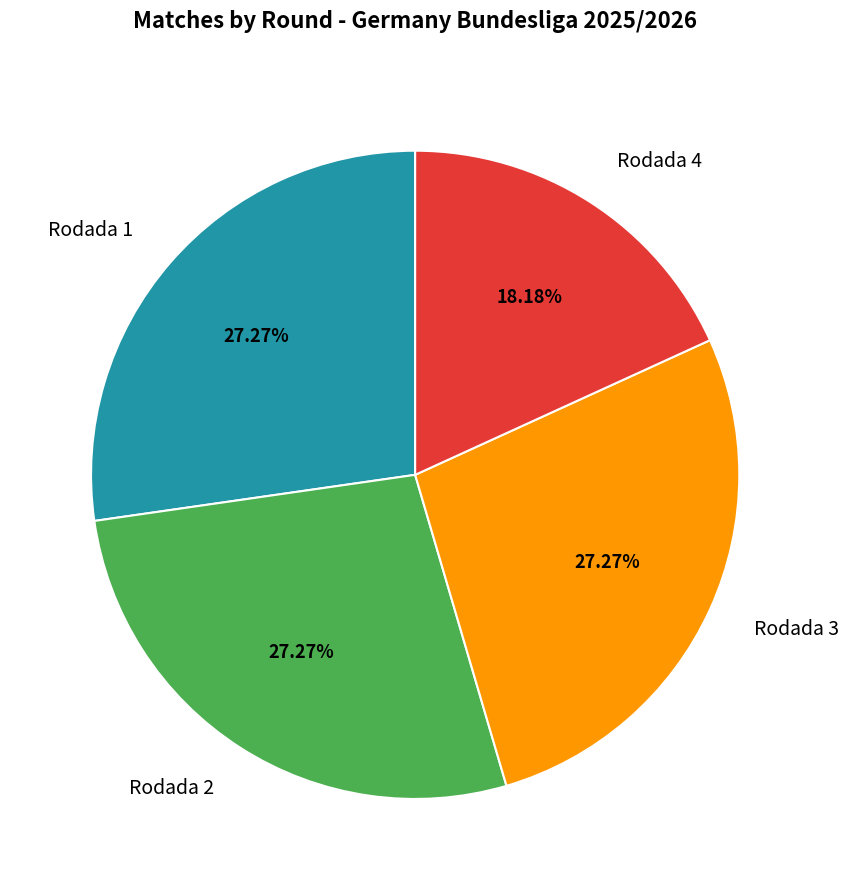

What is the total percentage of Rodada 1 and Rodada 2?

54.5%